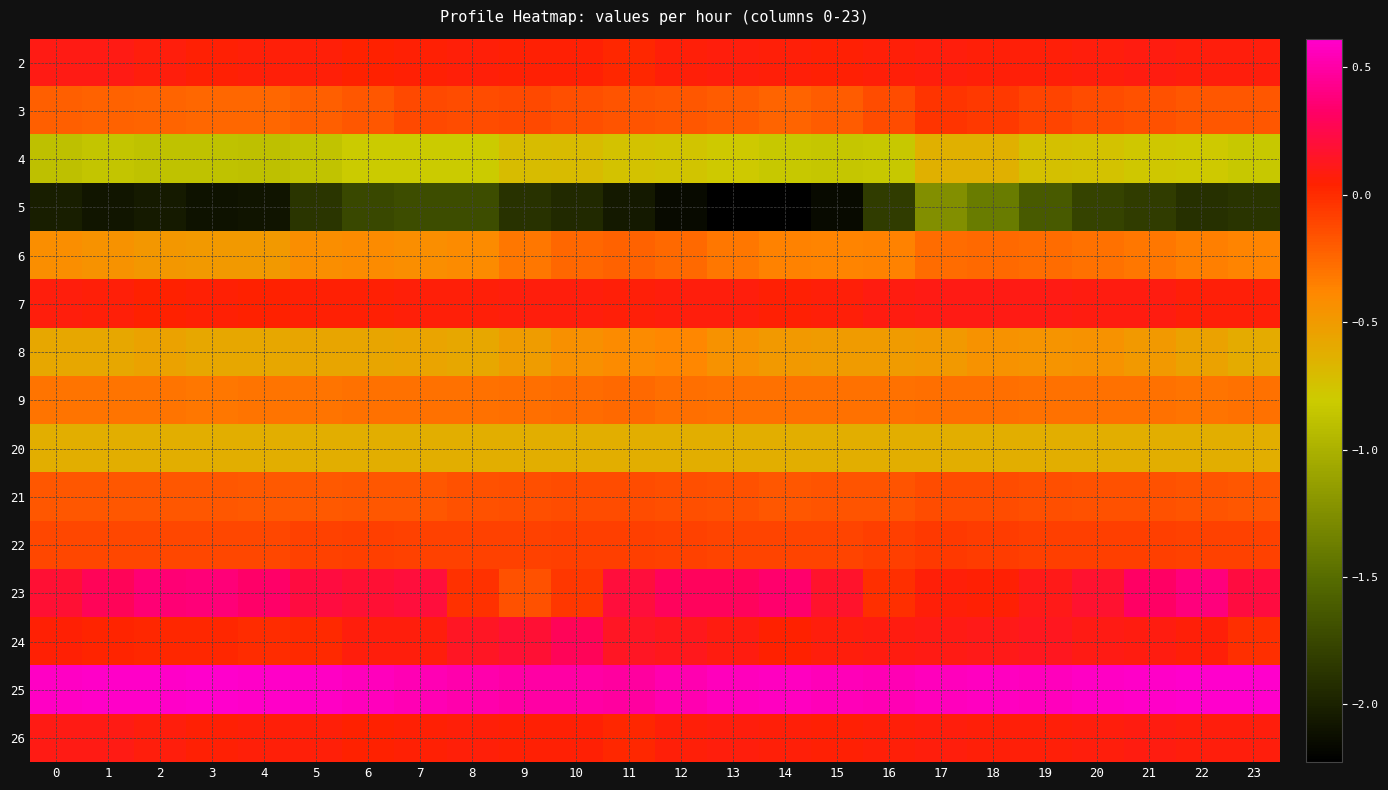

Which has a higher value, 15 or 5?

5